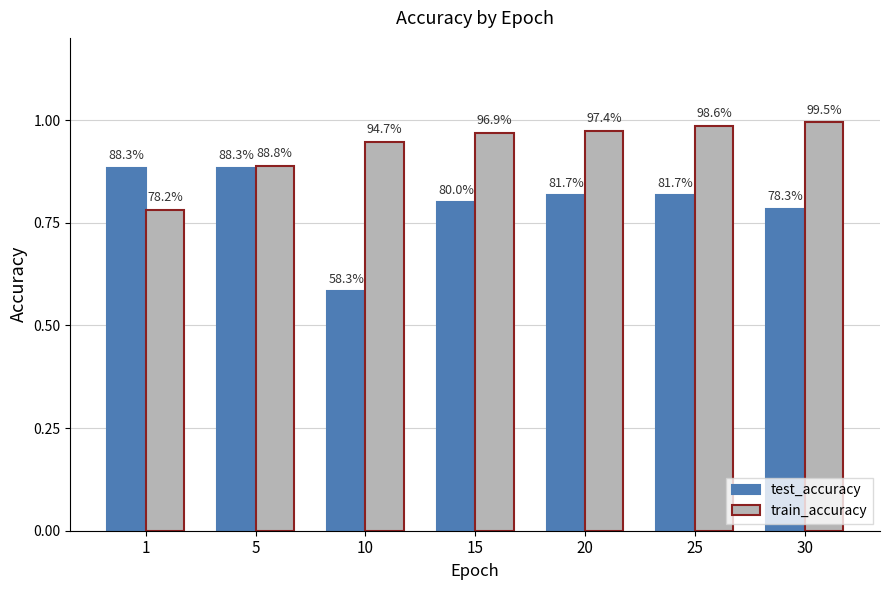

What is the difference between the highest and lowest values at 25?

0.2